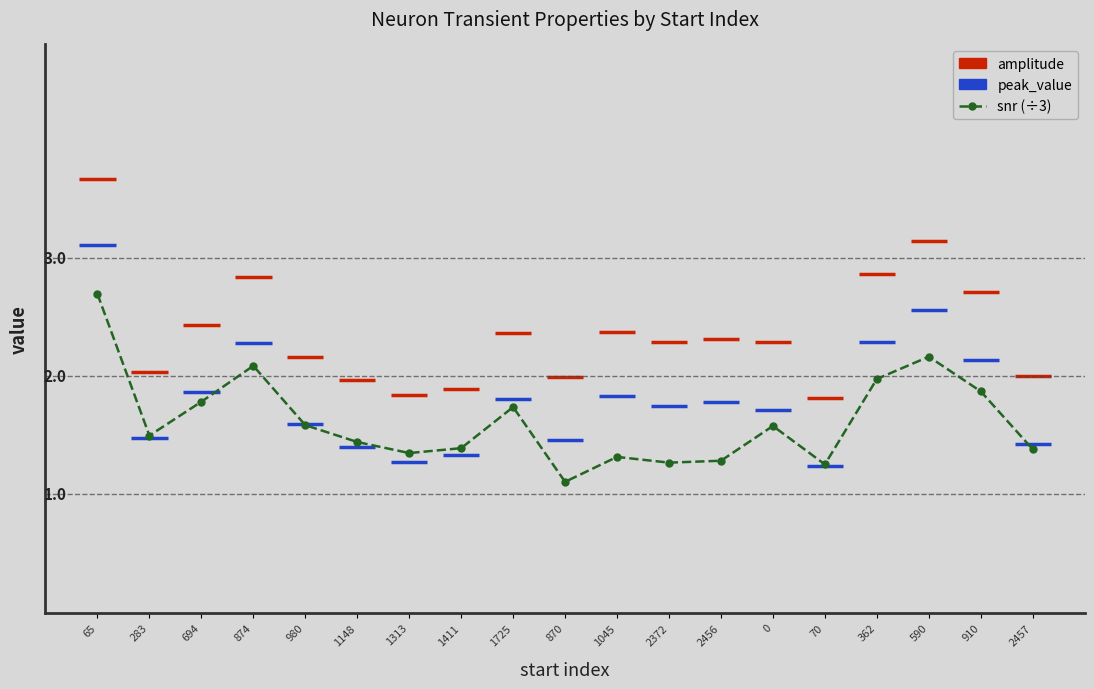

What is the sum of the values at 1045 and 283?

2.8